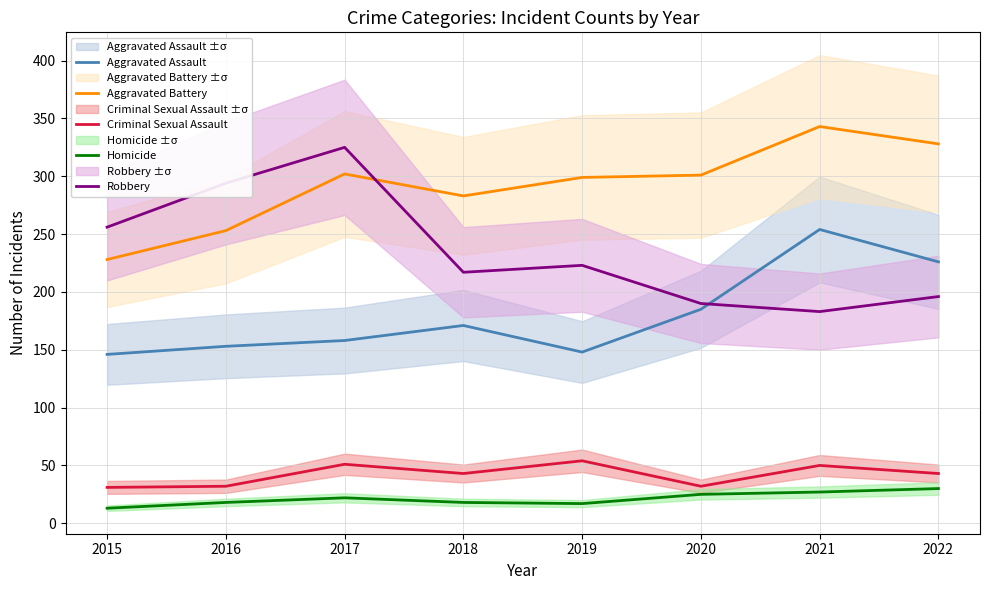

What is the highest value of the Aggravated Assault series?

254